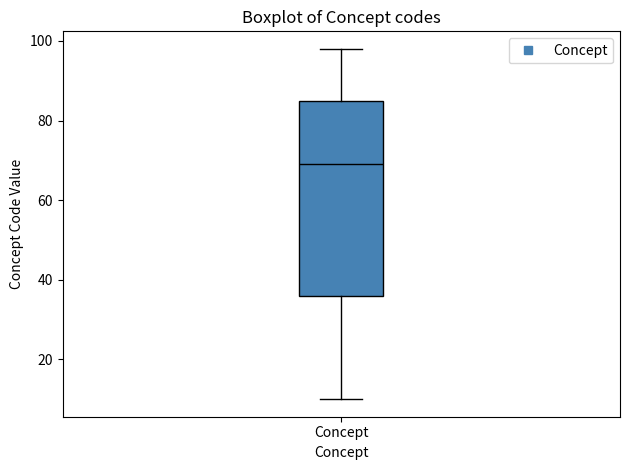

Read this box plot against the y-axis: the position of the median line, the range covered by the box, and the ends of both whiskers. The values are not printed on the chart, so give them approximately, as read against the axis.

median 70, box 36 to 86, whiskers 10 to 98